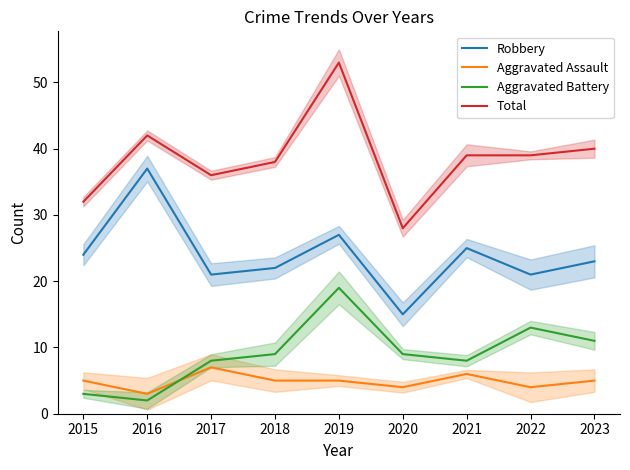

Which series has the largest range (max minus min)?

Total